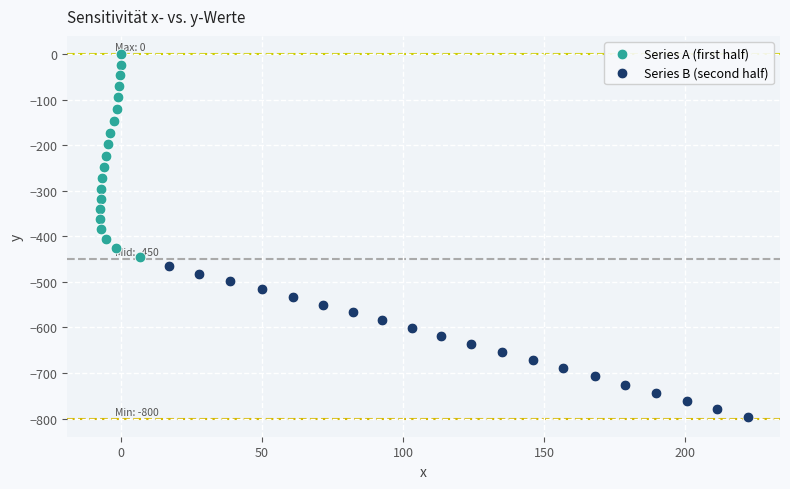

Which series contains the lowest Y value?

Series B (second half)